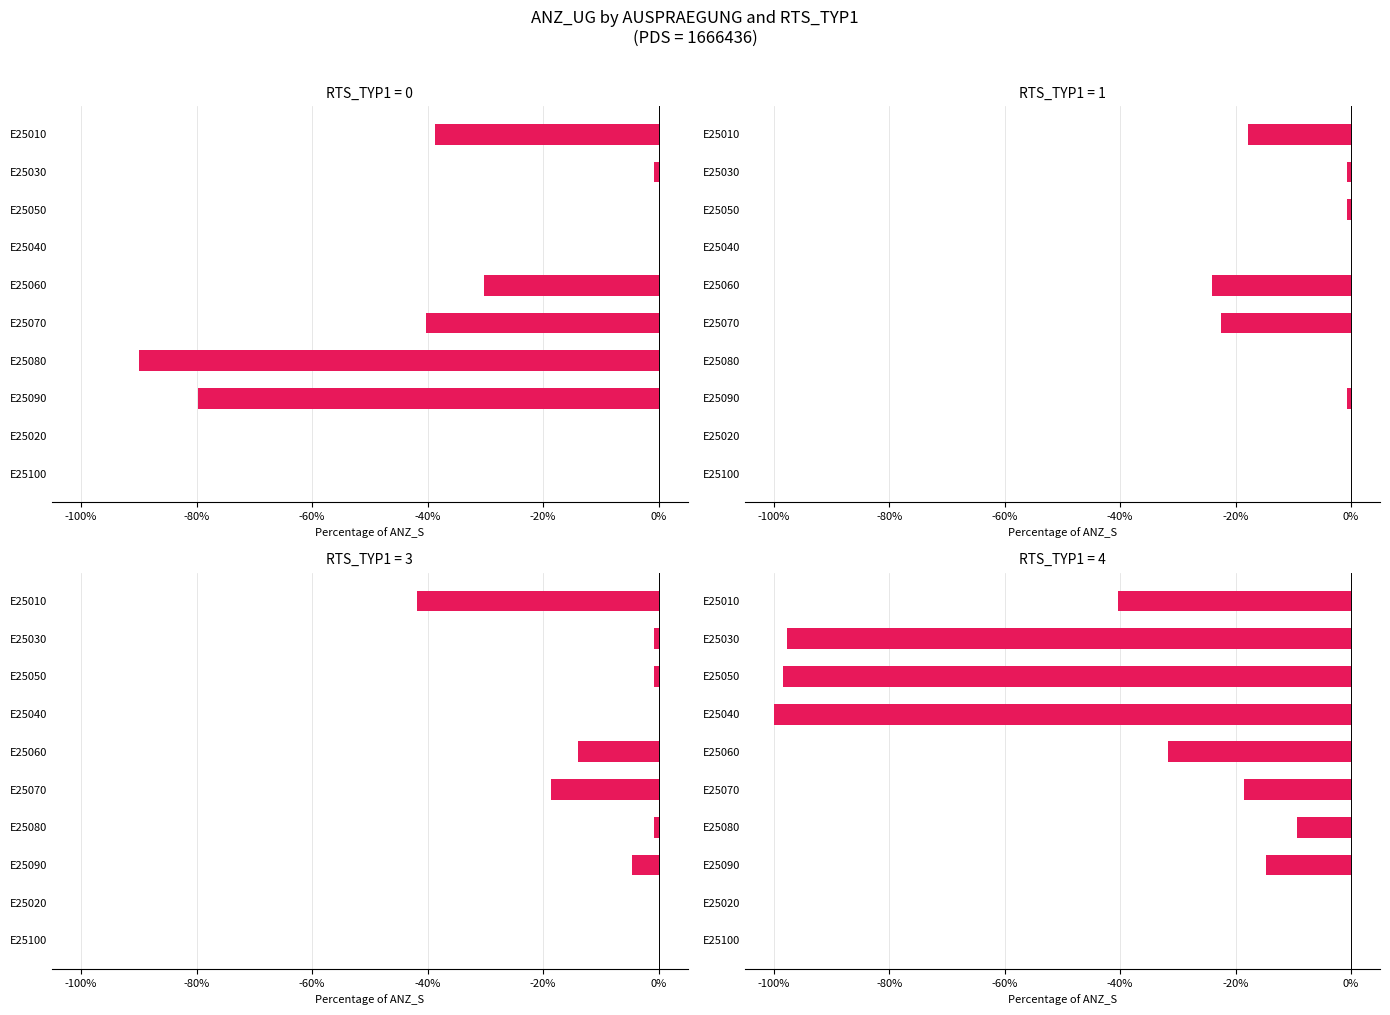

What is the label of the 5th bar from the right?

E25070